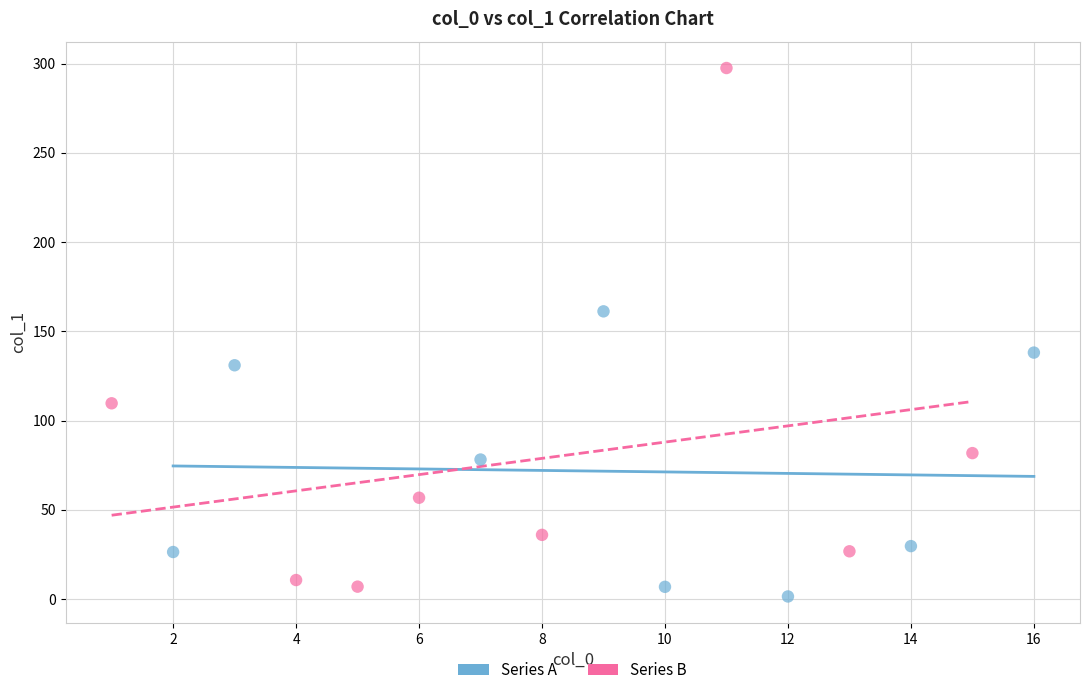

Which series contains the highest Y value?

Series B